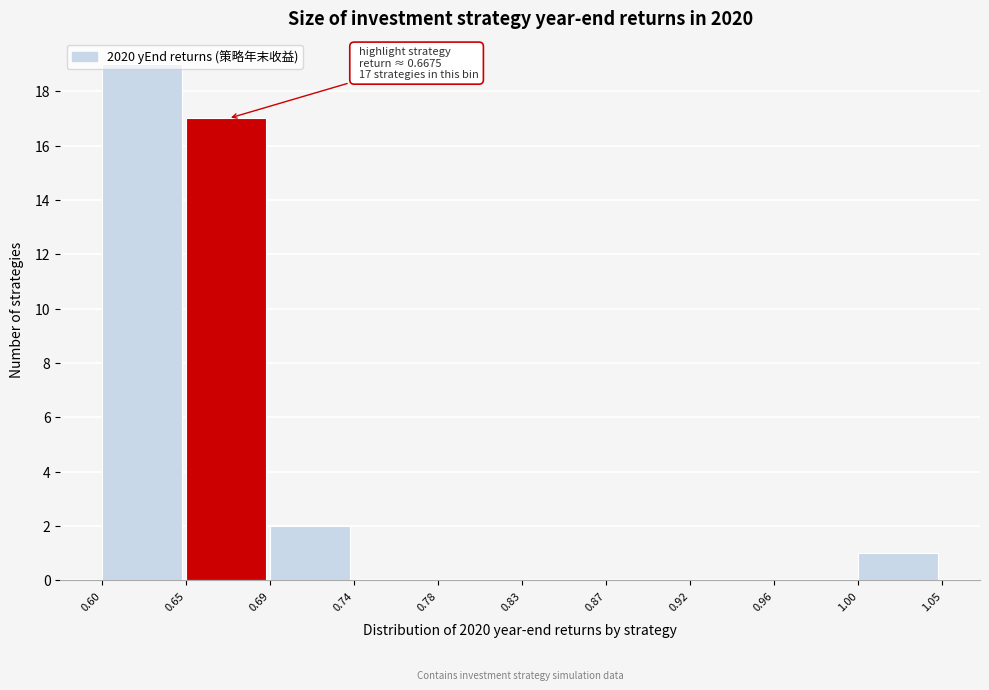

Which has a higher value, 0.96 or 1.00?

1.00